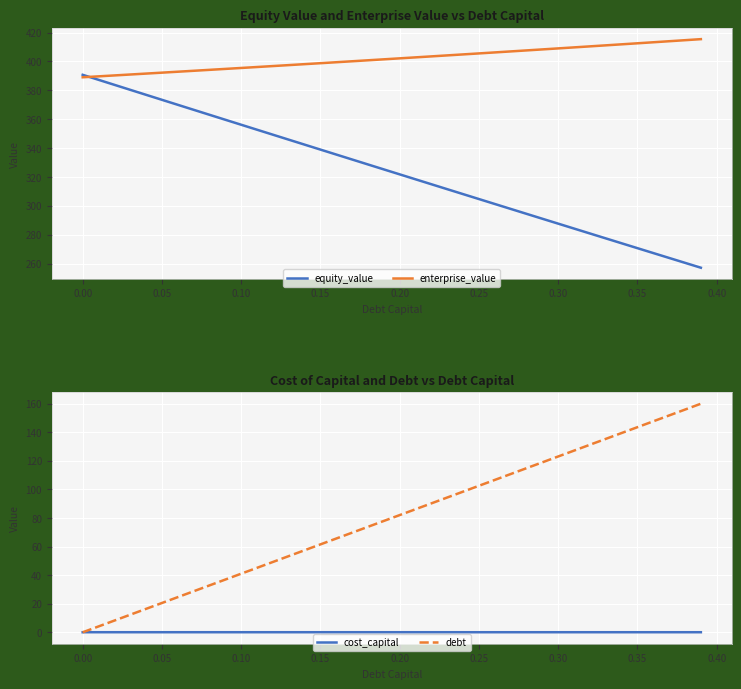

Rank the series by their maximum value, from lowest to highest.

cost_capital, debt, equity_value, enterprise_value